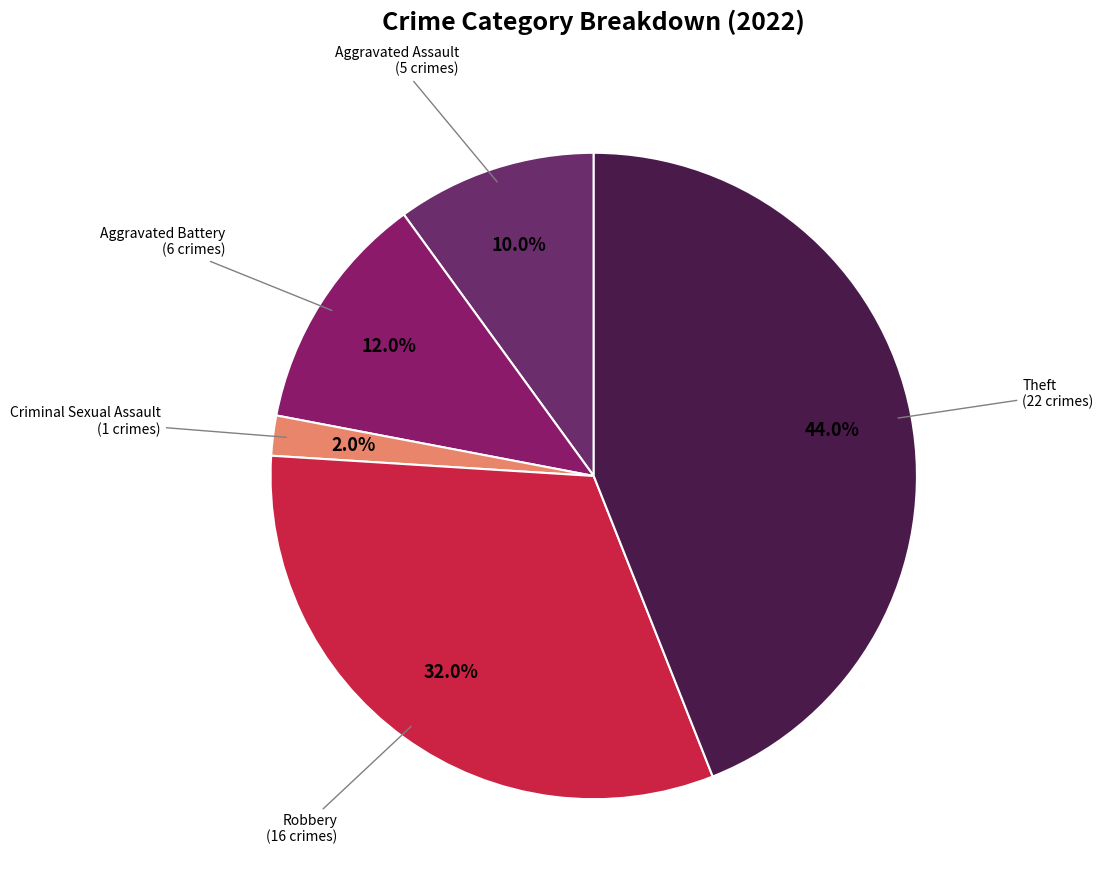

How many slices are in this pie chart?

5